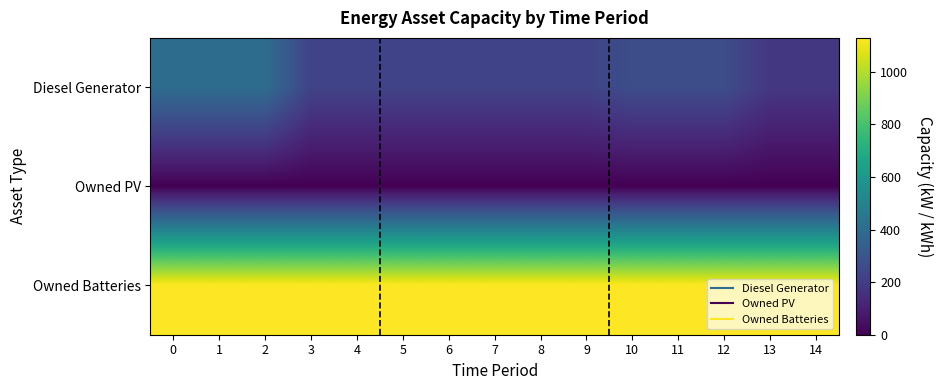

Reading right to left, extract all data points from this chart.

Diesel Generator: 14=182	13=182	12=266	11=266	10=266	9=227	8=227	7=227	6=227	5=227	4=227	3=227	2=400	1=400	0=400
Owned PV: 14=0	13=0	12=0	11=0	10=0	9=0	8=0	7=0	6=0	5=0	4=0	3=0	2=0	1=0	0=0
Owned Batteries: 14=1129	13=1129	12=1129	11=1129	10=1129	9=1129	8=1129	7=1129	6=1129	5=1129	4=1129	3=1129	2=1129	1=1129	0=1129